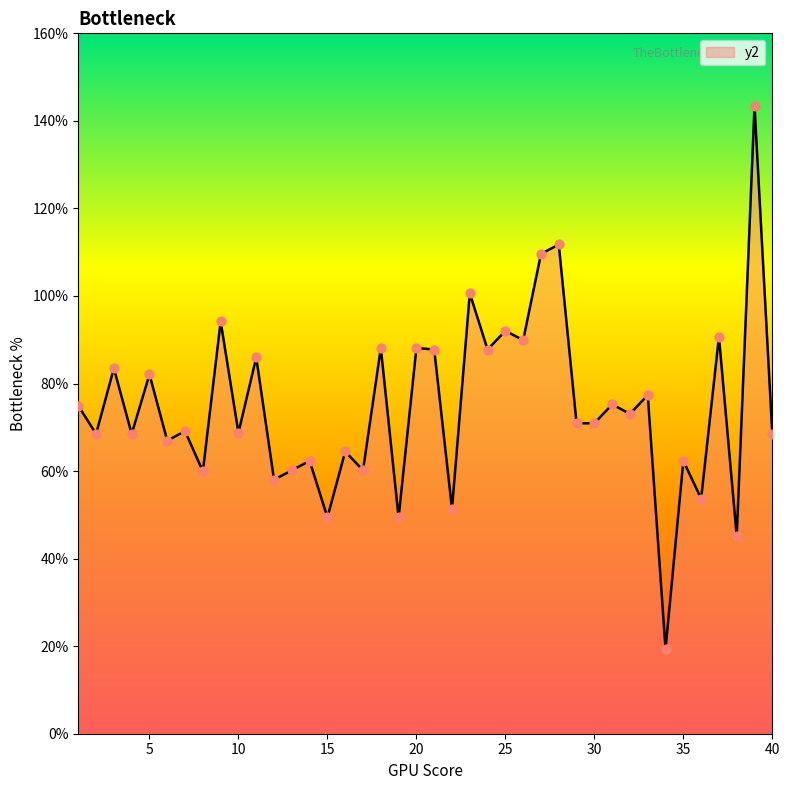

What is the difference between the maximum and minimum values?

124.1